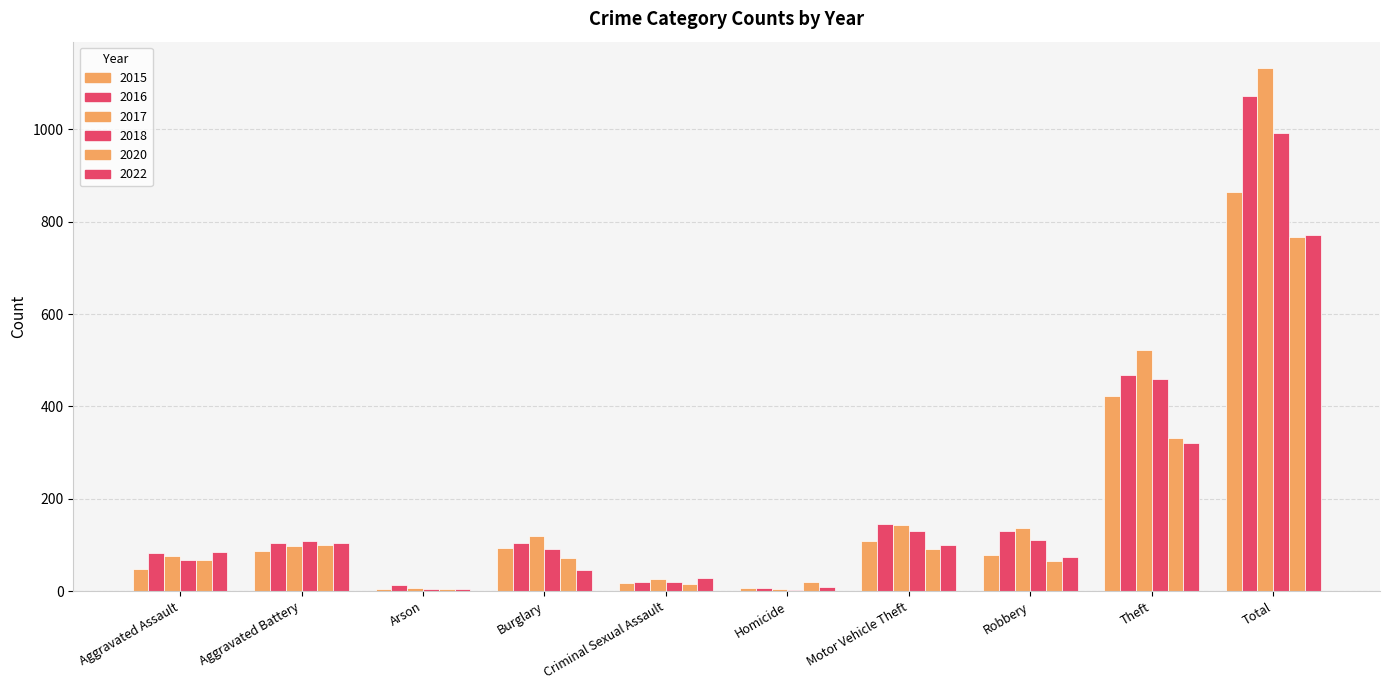

How many groups of bars are there?

10